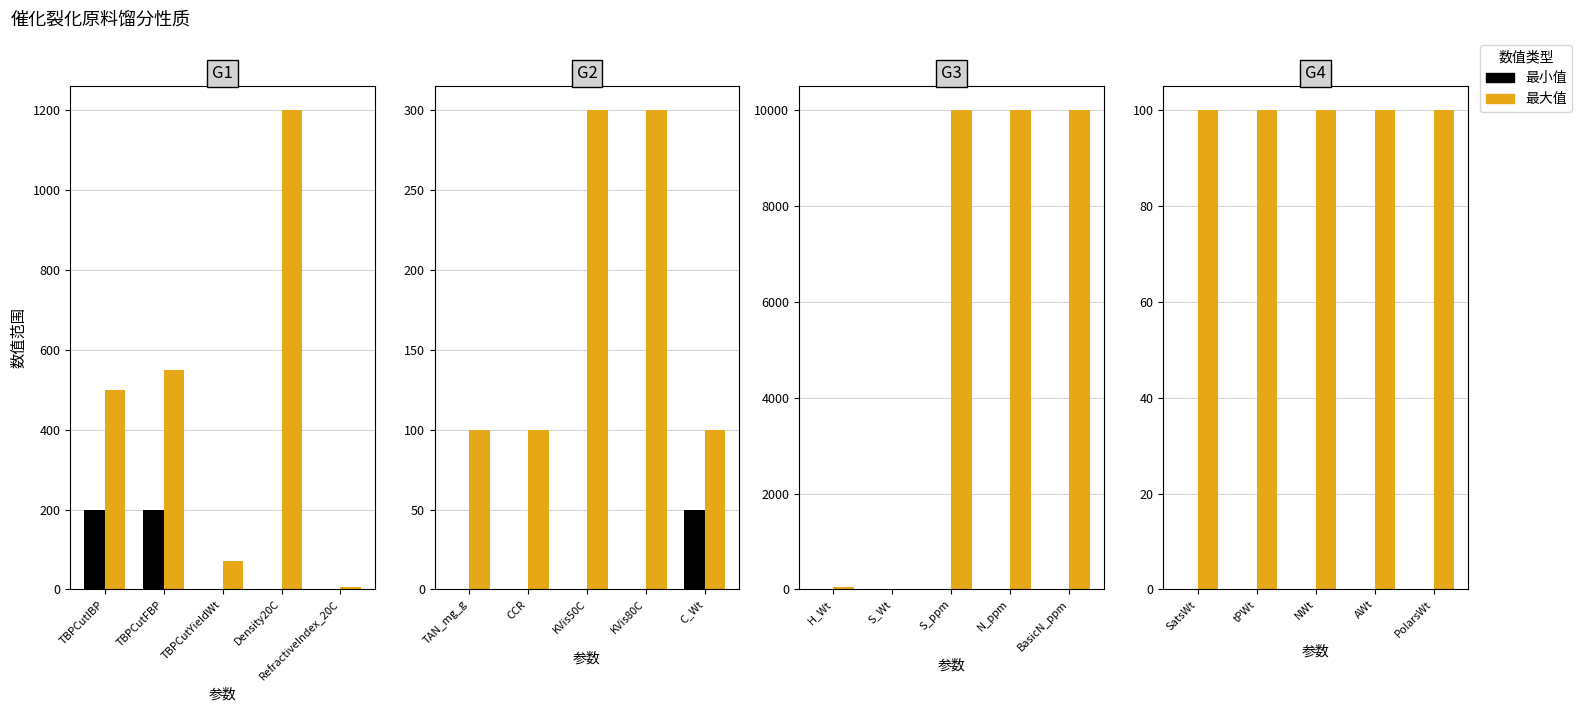

How many bars are there in each group?

2